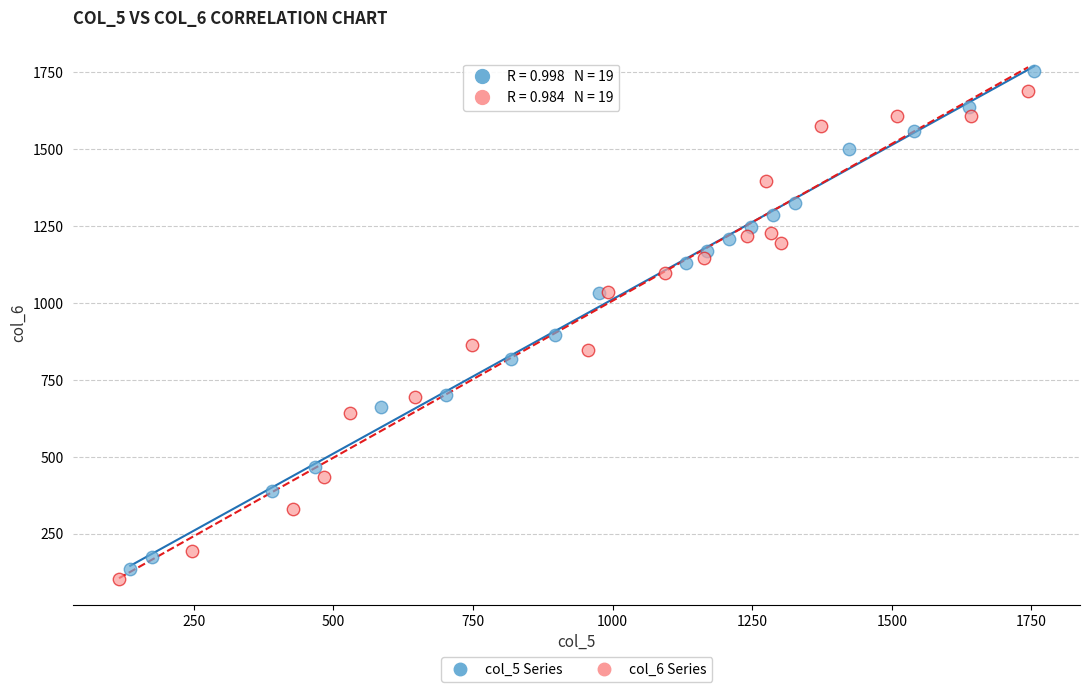

Which series reaches the minimum Y coordinate?

col_6 Series